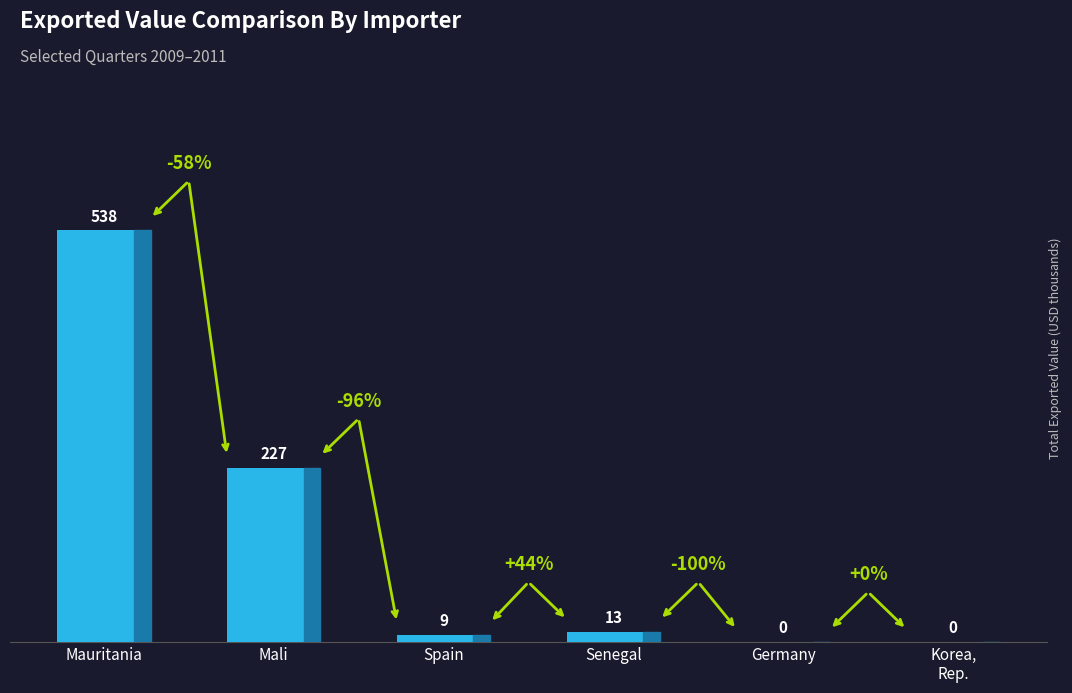

Are the bars horizontal?

No